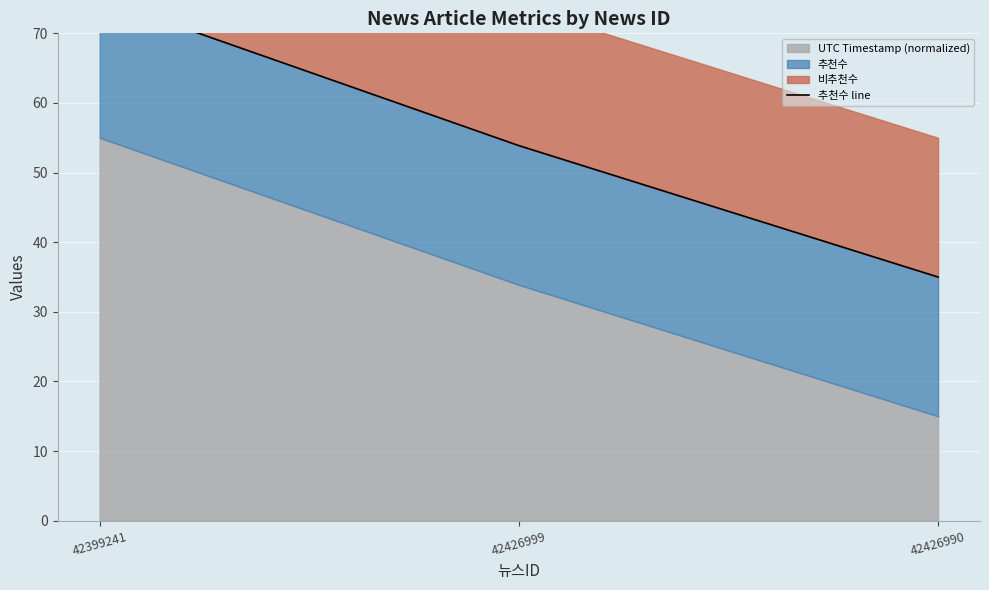

Which category has the highest value across all series?

42399241